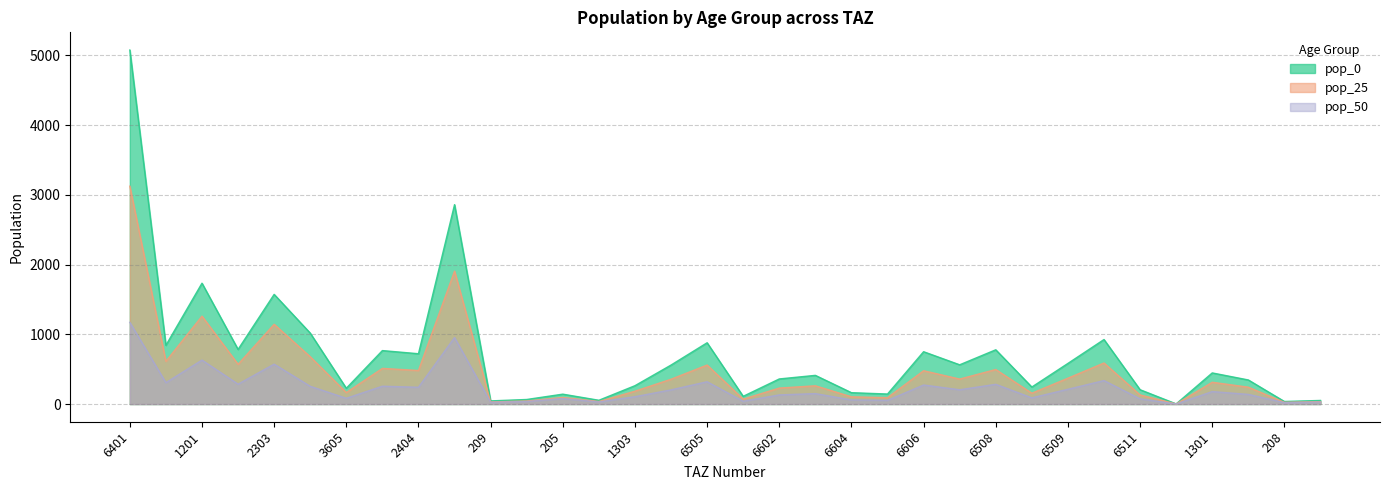

Does the chart display data point markers on the line(s)?

No